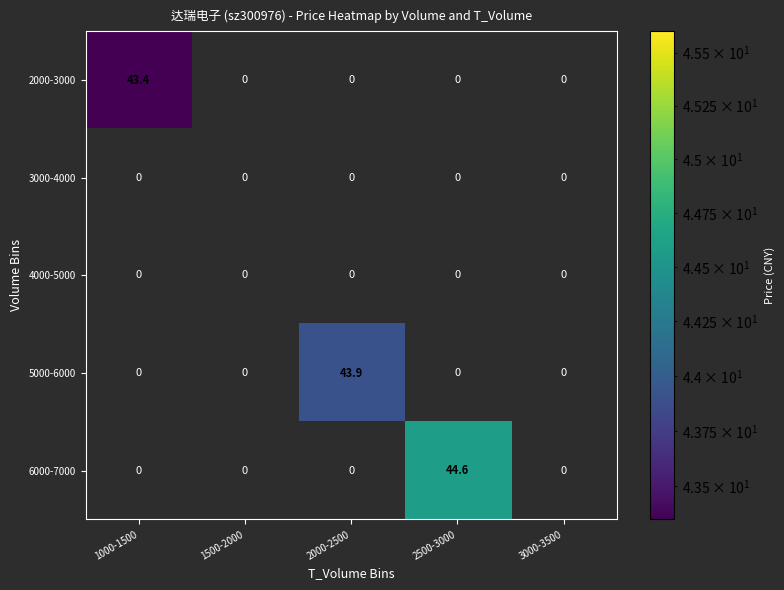

Between 2000-2500 and 3000-3500, which series saw the biggest shift?

5000-6000